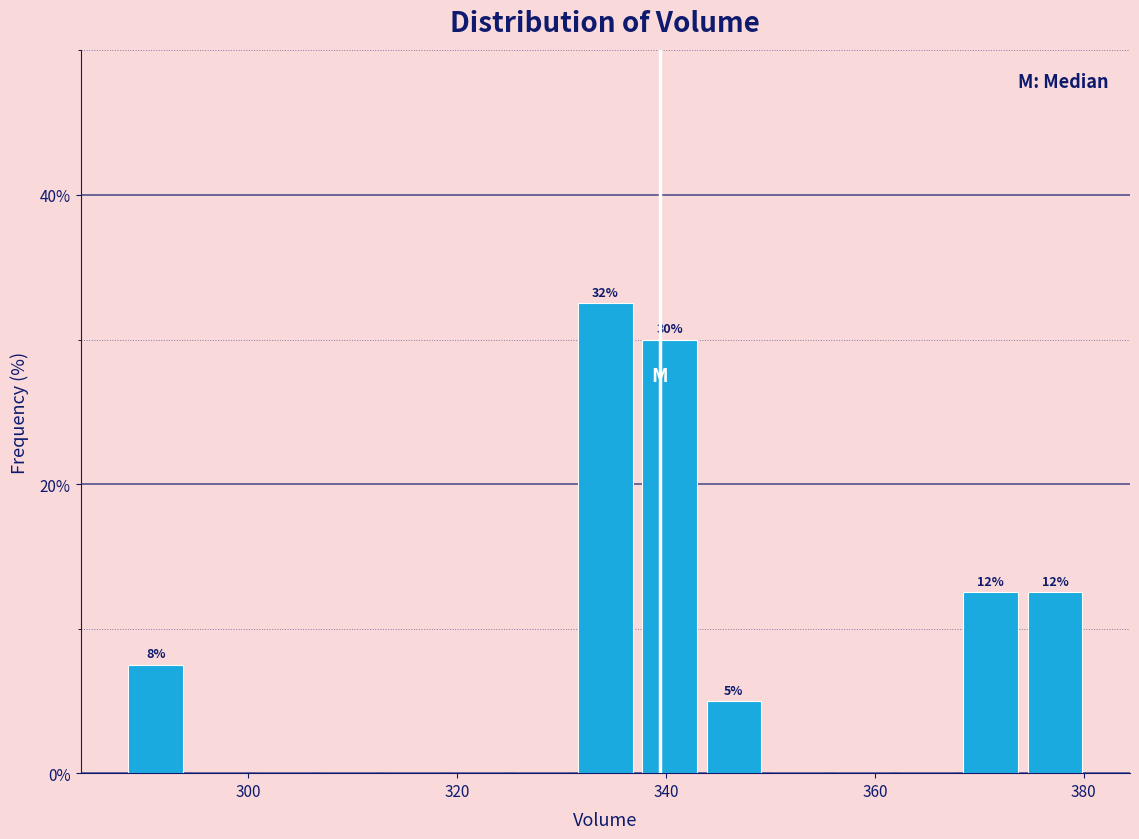

Read against the x-axis, roughly where is the centre of the tallest bar?

334